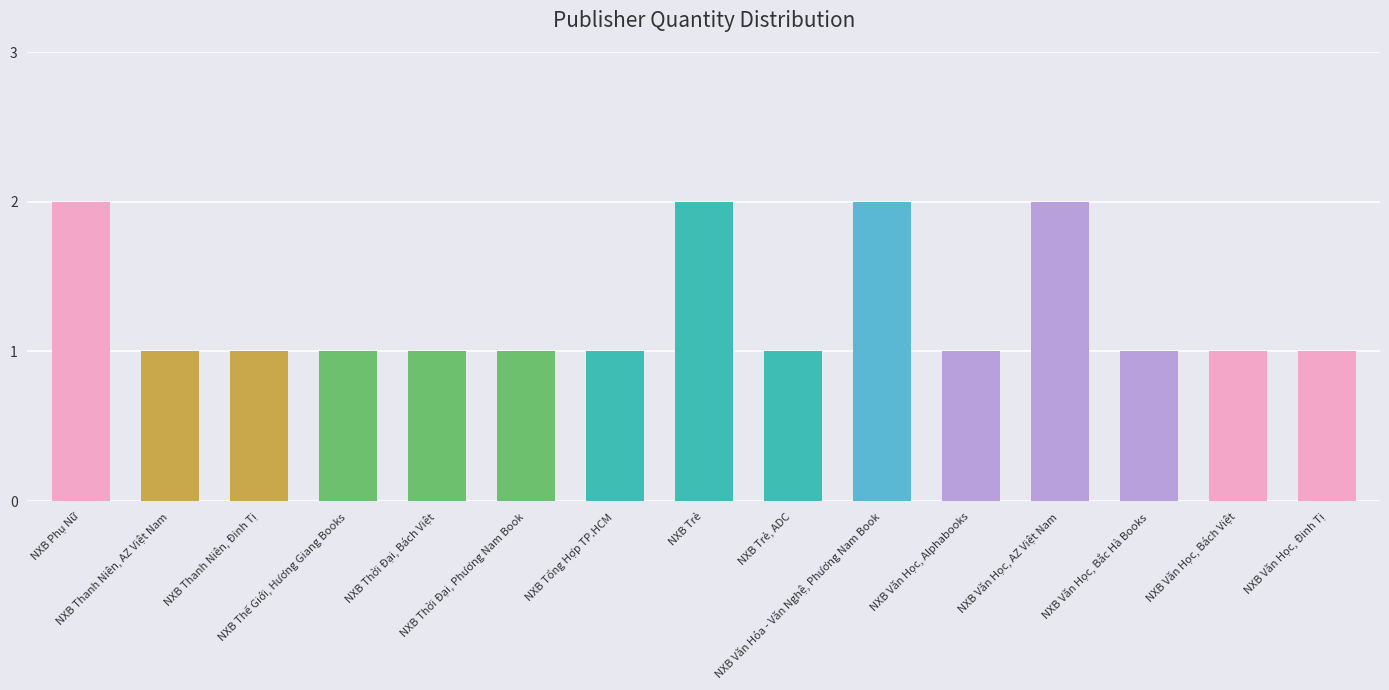

Reading left to right, extract all data points from this chart.

2	1	1	1	1	1	1	2	1	2	1	2	1	1	1